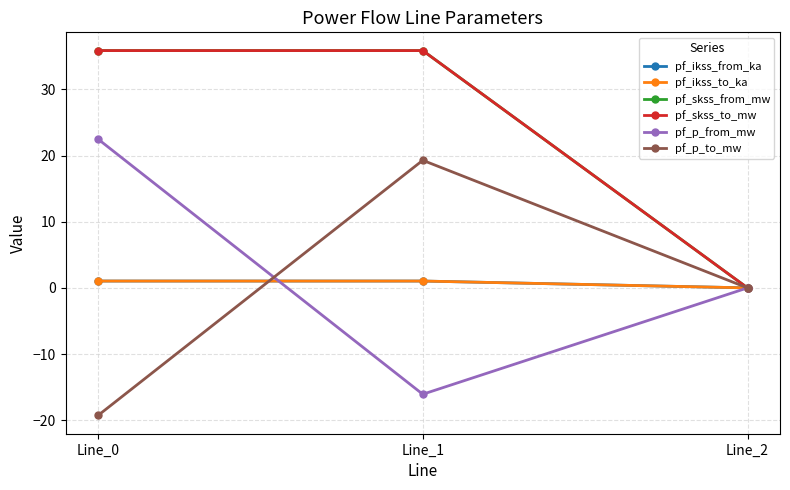

Reading left to right, list all the values displayed in this chart.

pf_ikss_from_ka: Line_0=1.0	Line_1=1.0	Line_2=0.0
pf_ikss_to_ka: Line_0=1.0	Line_1=1.0	Line_2=0.0
pf_skss_from_mw: Line_0=35.9	Line_1=35.9	Line_2=0.0
pf_skss_to_mw: Line_0=35.9	Line_1=35.9	Line_2=0.0
pf_p_from_mw: Line_0=22.5	Line_1=-16.1	Line_2=0.0
pf_p_to_mw: Line_0=-19.3	Line_1=19.3	Line_2=0.0